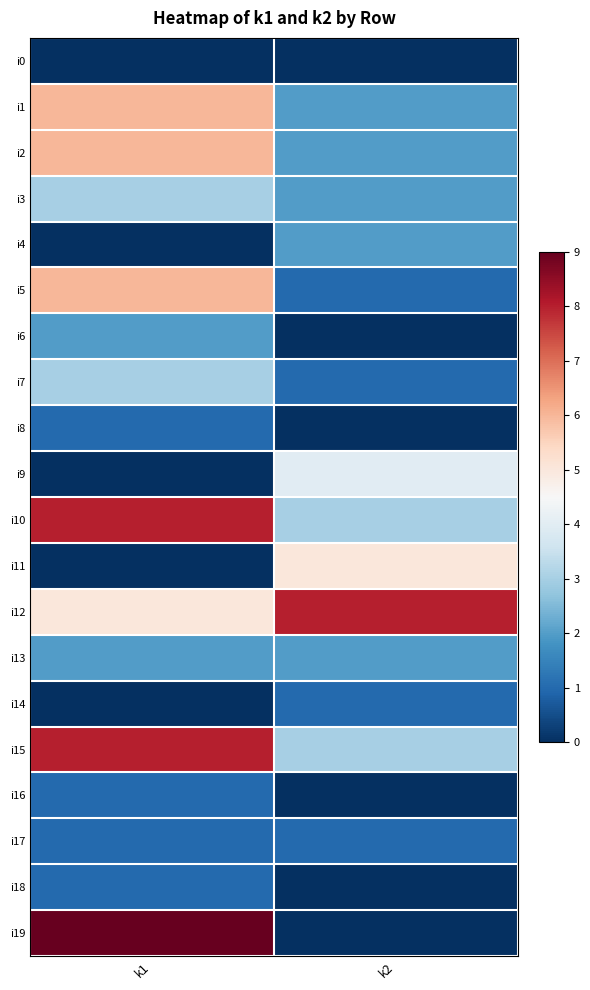

Which label corresponds to the smallest value in the chart?

k1